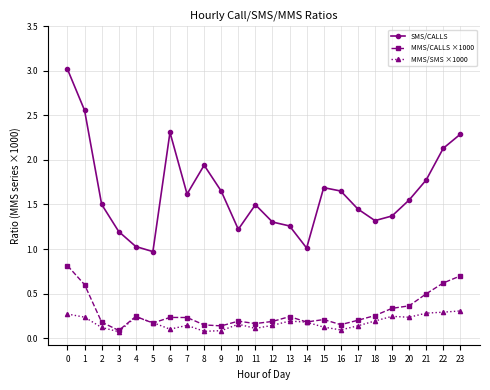

Is the value of MMS/CALLS ×1000 at 5 greater than the value of SMS/CALLS at 16?

No